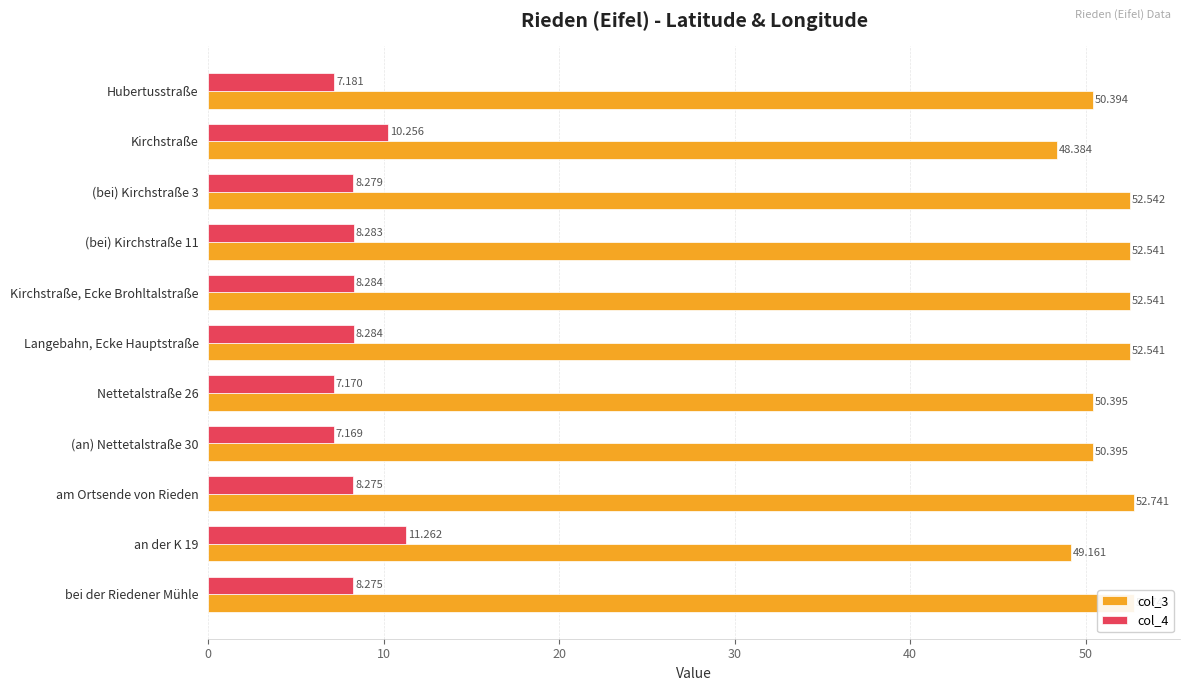

Which has a higher value, Hubertusstraße or am Ortsende von Rieden?

am Ortsende von Rieden